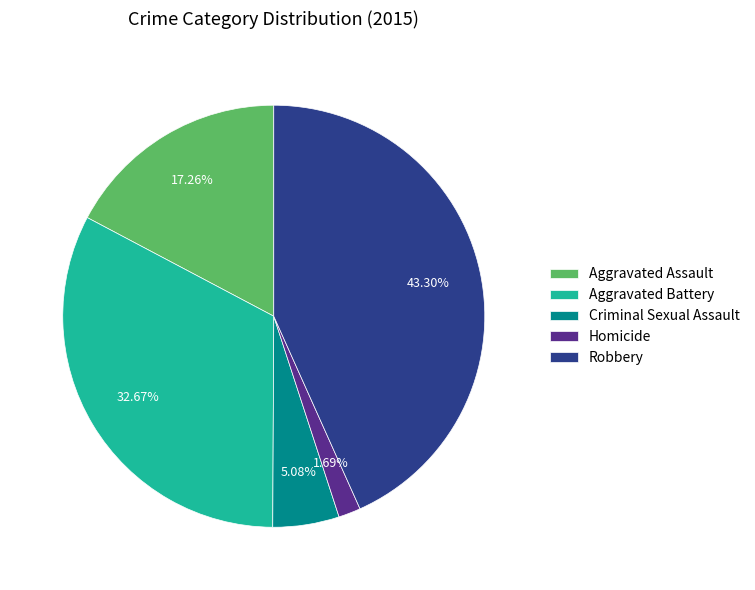

To the nearest percent, what is the difference between the largest and smallest slice percentages?

42%